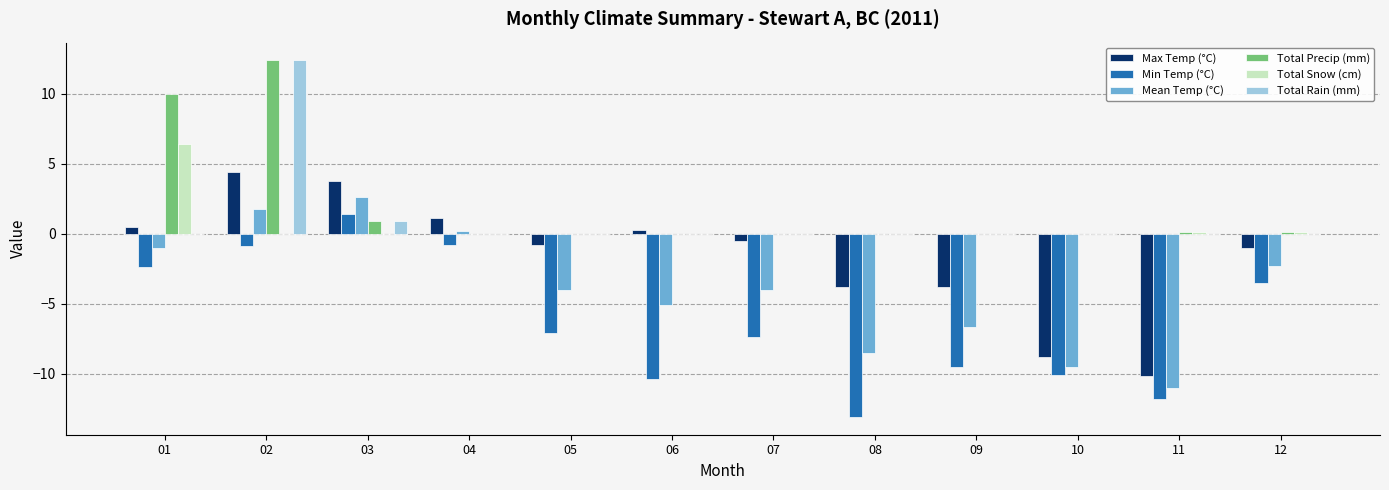

What is the sum of the Mean Temp (°C) values at 01 and 10?

-10.5